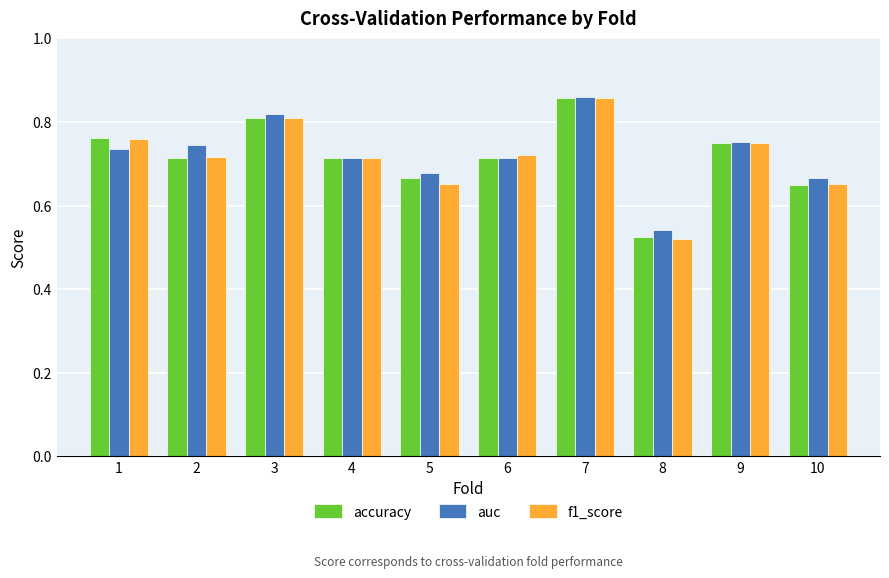

True or false: auc has a value of 0.8 at 9.

True